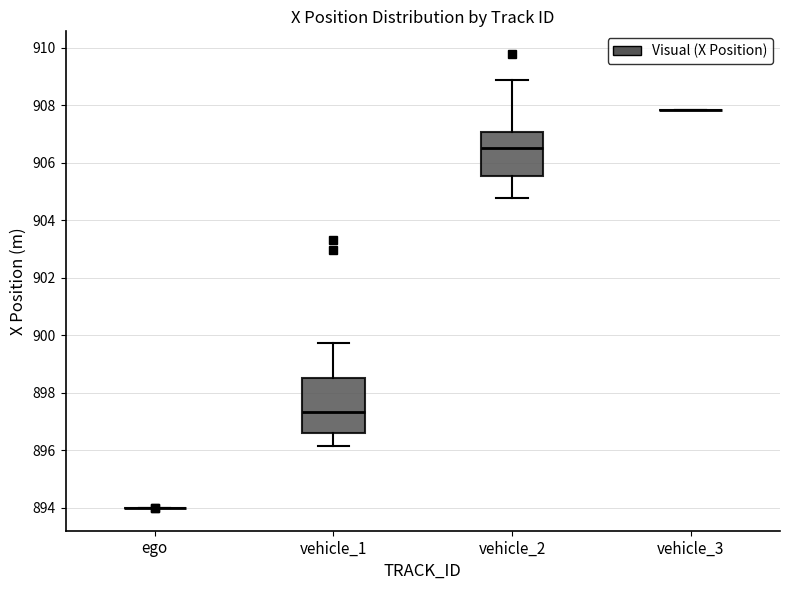

Where is the upper edge of the box for vehicle_1 on the y-axis? The values are not printed on the chart, so give them approximately, as read against the axis.

898.6